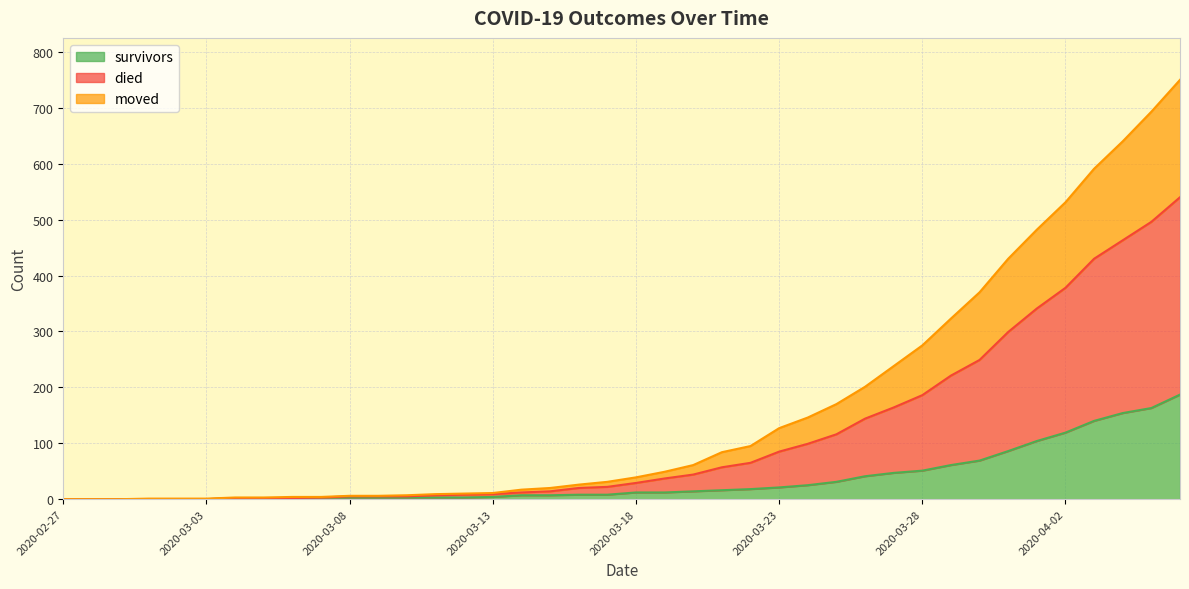

Which category has the highest value in the survivors series?

2020-04-06